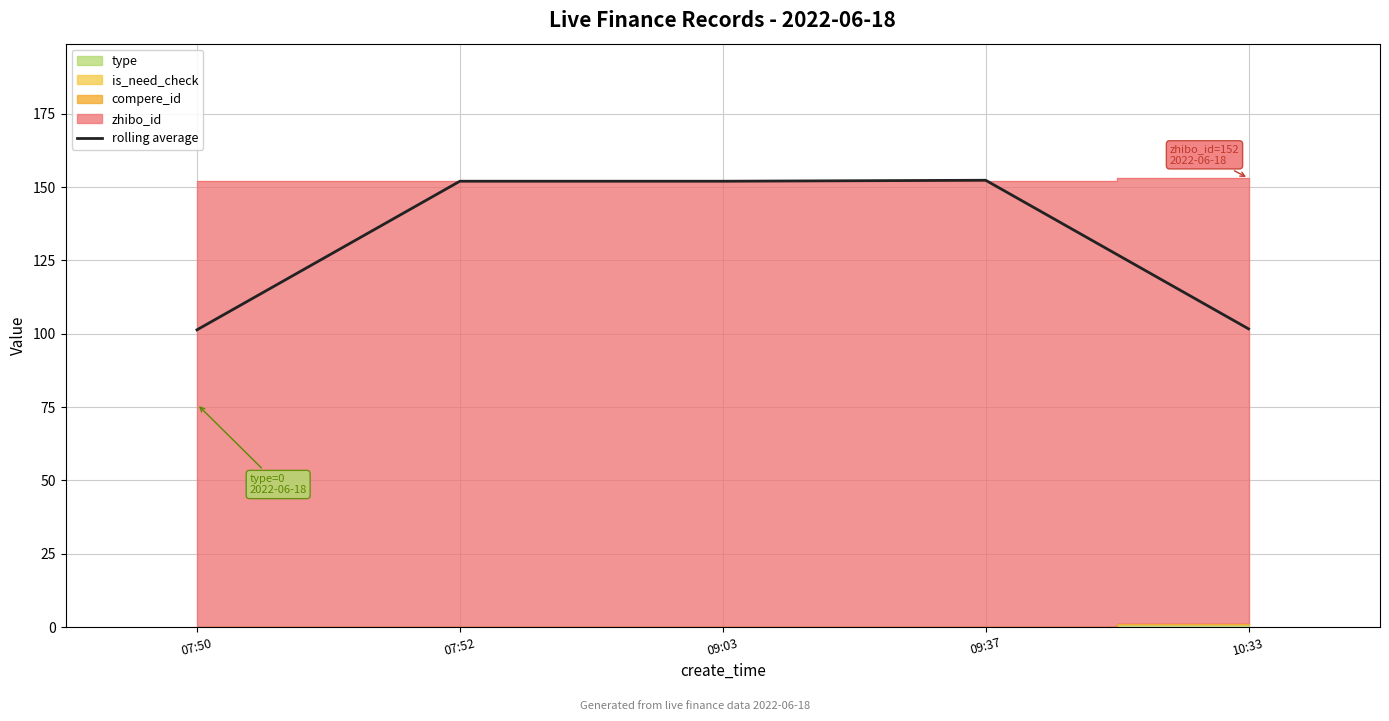

What is the difference between the second highest and second lowest values?

50.3